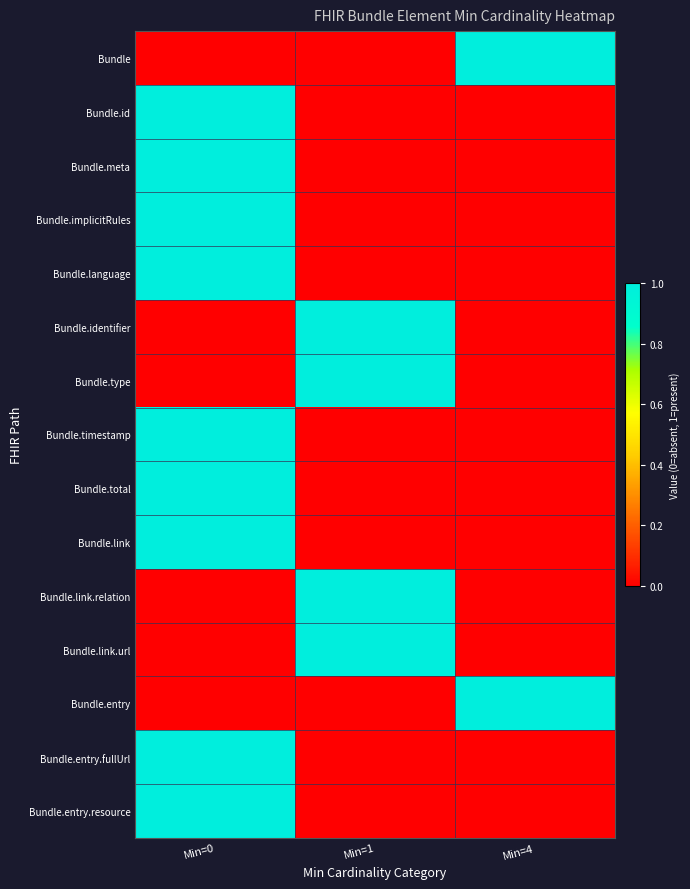

Reading left to right, list all the values displayed in this chart.

Bundle: Min=0=0	Min=1=0	Min=4=1
Bundle.id: Min=0=1	Min=1=0	Min=4=0
Bundle.meta: Min=0=1	Min=1=0	Min=4=0
Bundle.implicitRules: Min=0=1	Min=1=0	Min=4=0
Bundle.language: Min=0=1	Min=1=0	Min=4=0
Bundle.identifier: Min=0=0	Min=1=1	Min=4=0
Bundle.type: Min=0=0	Min=1=1	Min=4=0
Bundle.timestamp: Min=0=1	Min=1=0	Min=4=0
Bundle.total: Min=0=1	Min=1=0	Min=4=0
Bundle.link: Min=0=1	Min=1=0	Min=4=0
Bundle.link.relation: Min=0=0	Min=1=1	Min=4=0
Bundle.link.url: Min=0=0	Min=1=1	Min=4=0
Bundle.entry: Min=0=0	Min=1=0	Min=4=1
Bundle.entry.fullUrl: Min=0=1	Min=1=0	Min=4=0
Bundle.entry.resource: Min=0=1	Min=1=0	Min=4=0